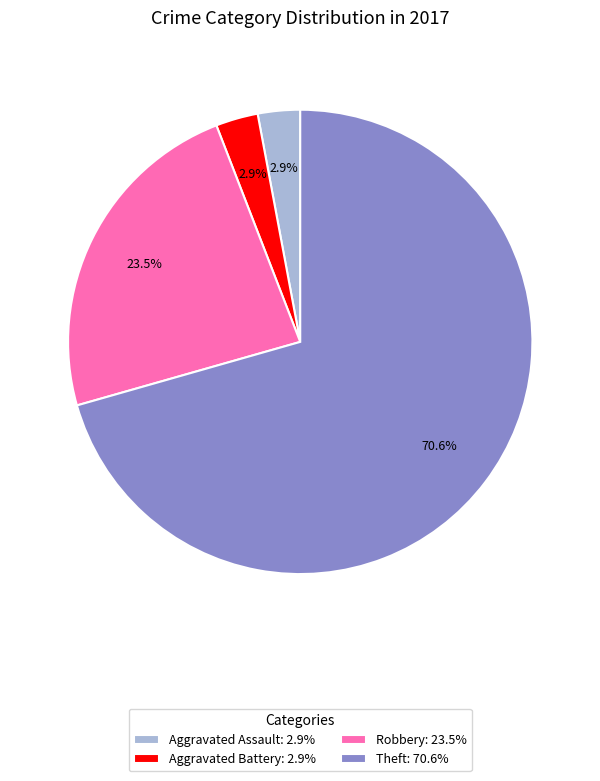

Which slice is the largest?

Theft: 70.6%